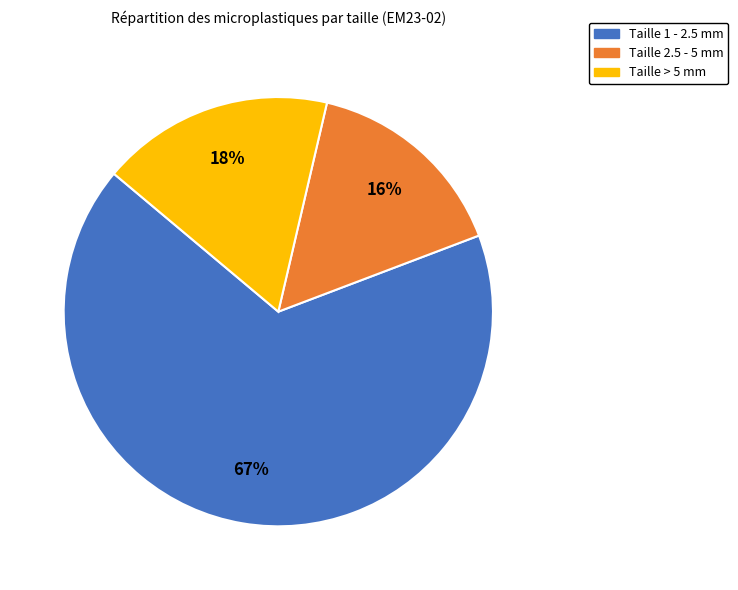

How many segments does this pie chart have?

3